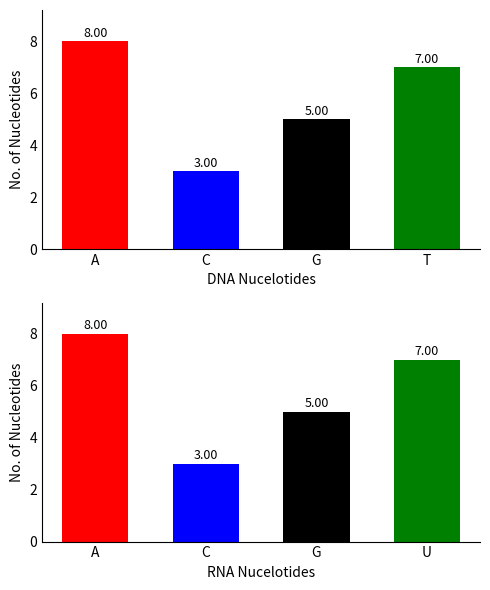

How many values in the RNA Nucleotides series are below 7?

2